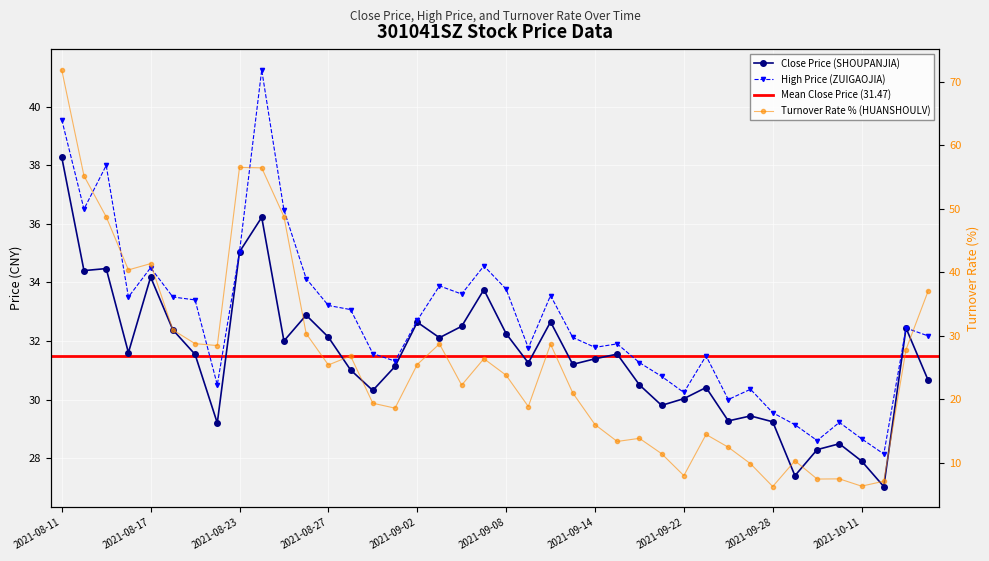

In Close Price (SHOUPANJIA), how many points are lower than both neighbors (excluding endpoints)?

12